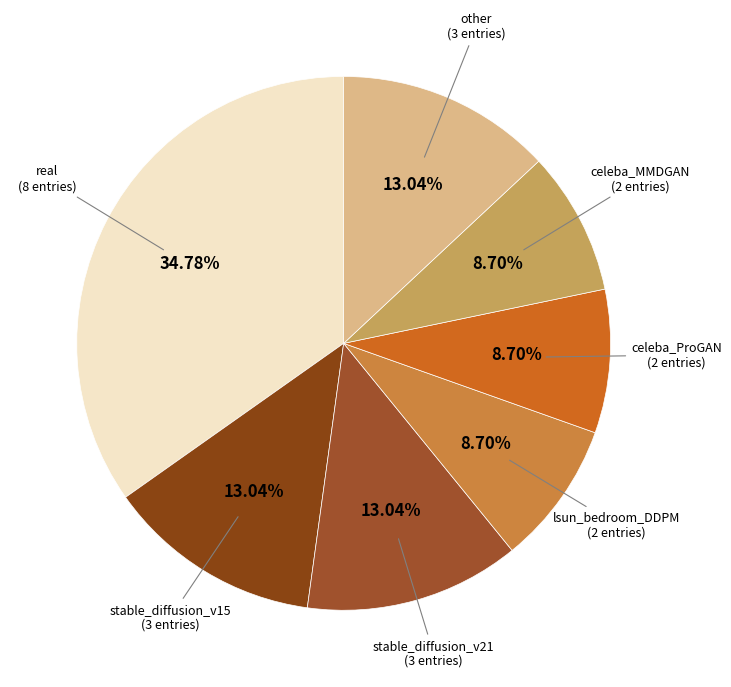

Count the number of slices in the pie.

7